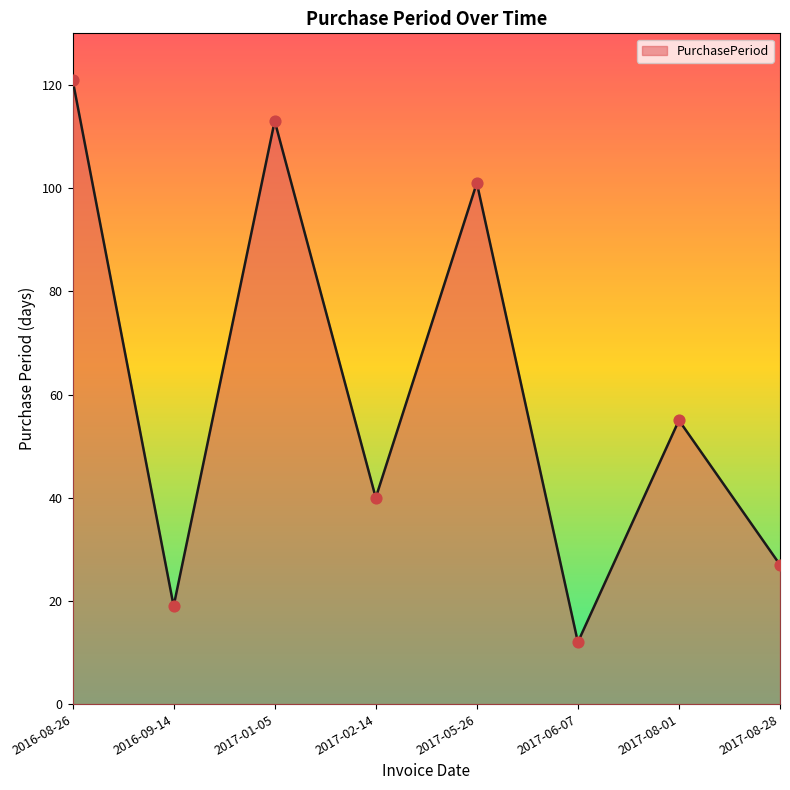

What is the change in value from 2017-02-14 to 2017-05-26?

+61